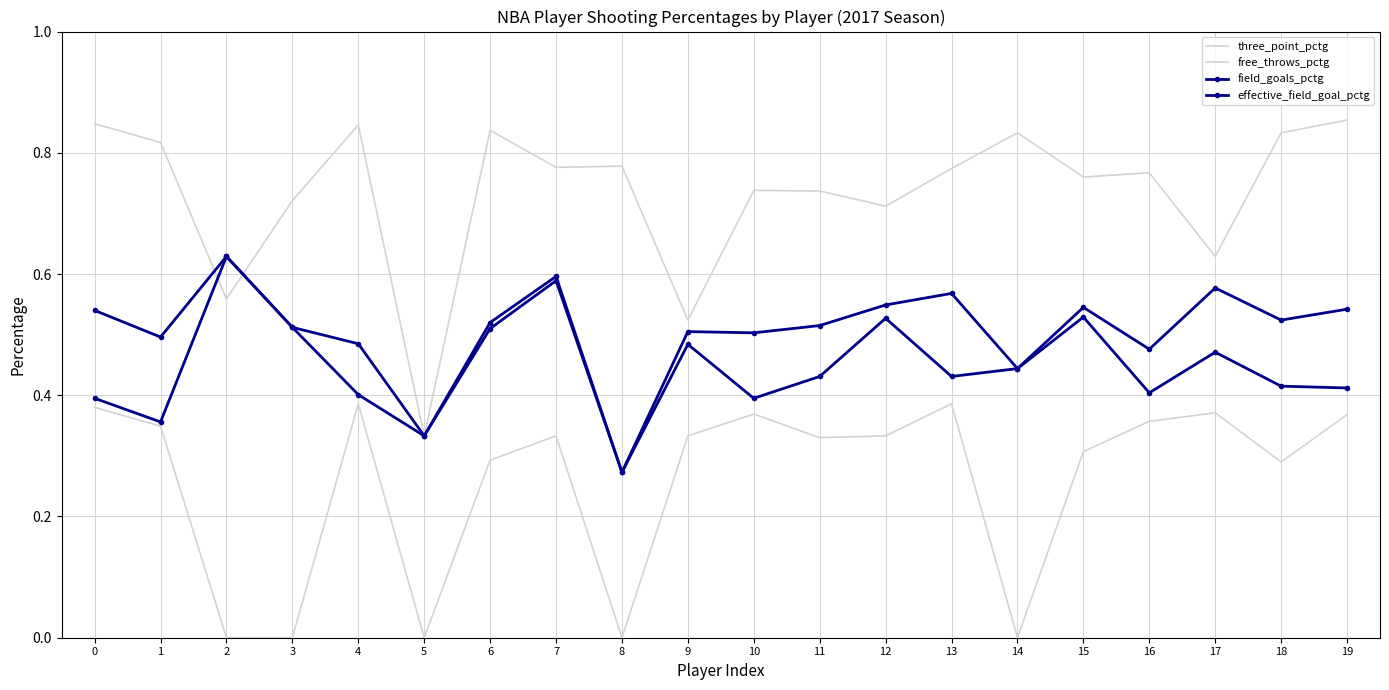

Which series changed the most between 14 and 17?

three_point_pctg